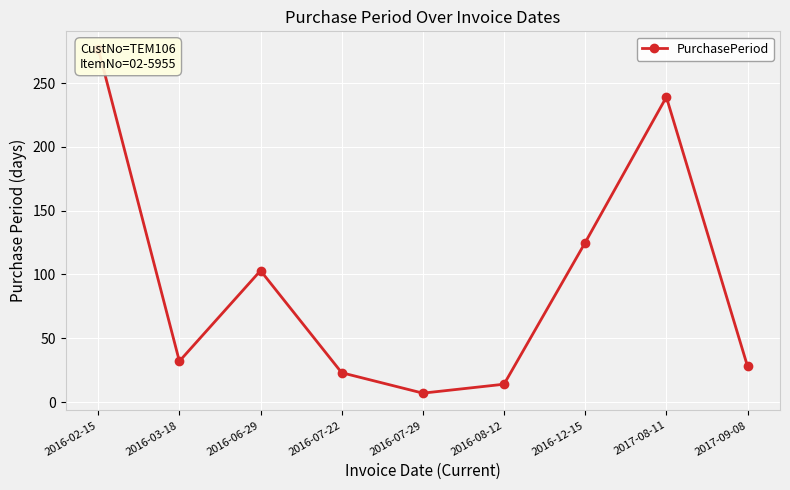

Reading right to left, extract all data points from this chart.

2017-09-08=28	2017-08-11=239	2016-12-15=125	2016-08-12=14	2016-07-29=7	2016-07-22=23	2016-06-29=103	2016-03-18=32	2016-02-15=277